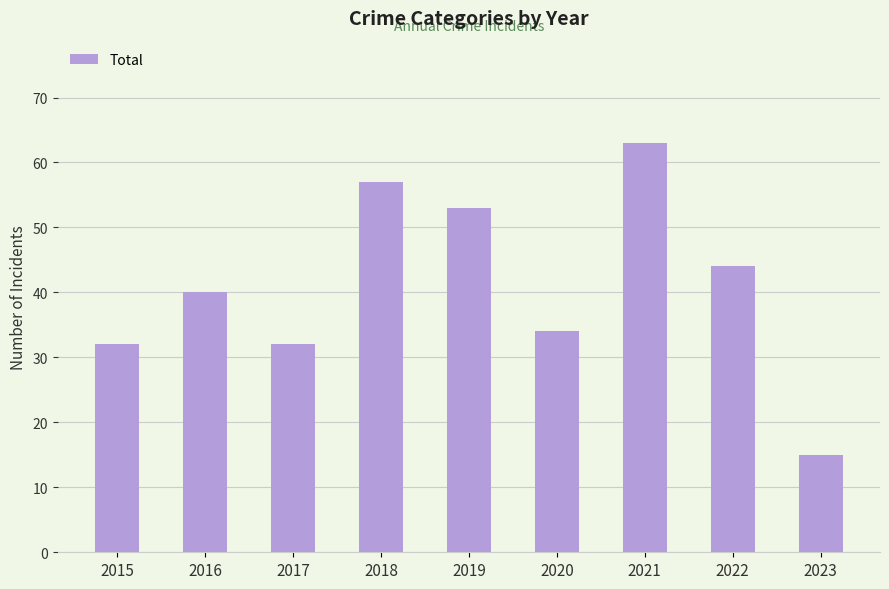

Which label corresponds to the largest value in the chart?

2021